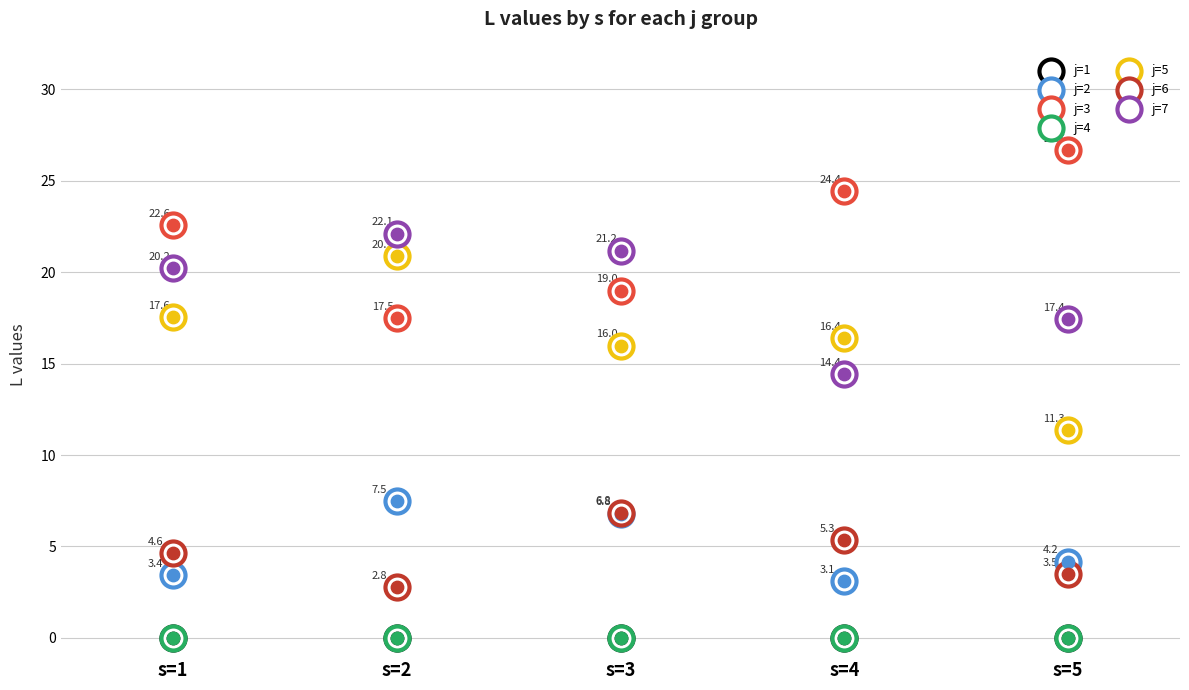

Which series reaches the minimum Y coordinate?

j=6